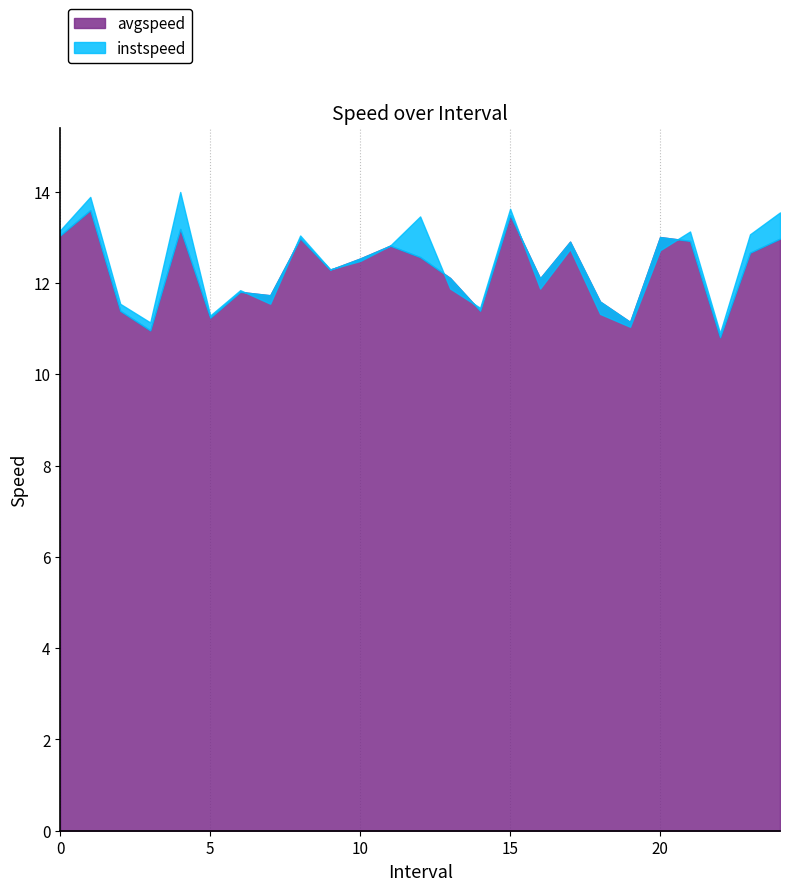

What is the total value across all series at 6.0?

23.6